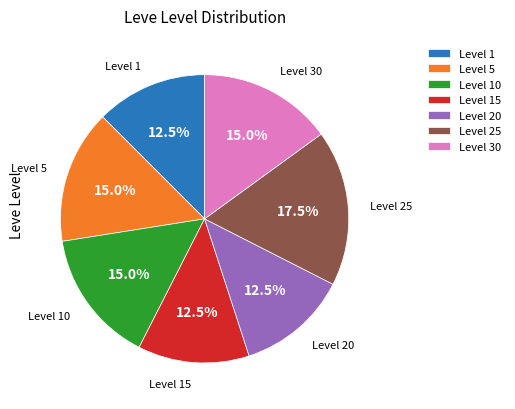

What percentage do Level 5 and Level 30 together represent?

30.0%